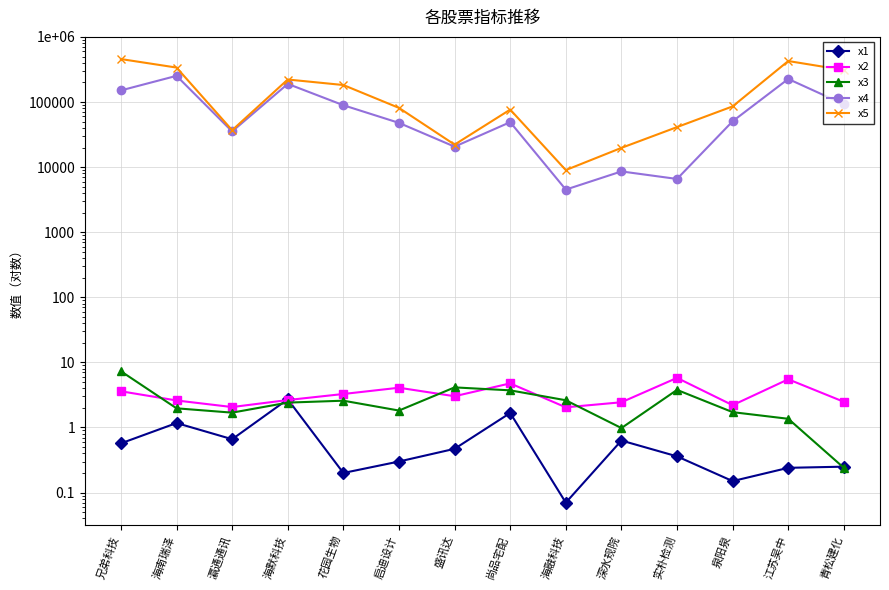

True or false: x5 and x3 intersect in this chart.

False